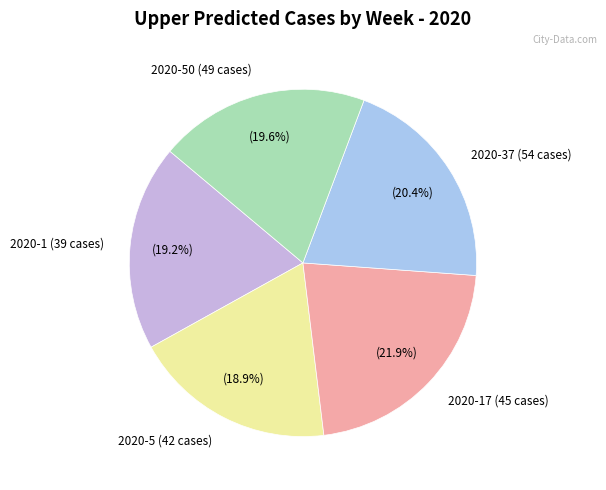

Is there any slice that represents more than half of the pie?

No